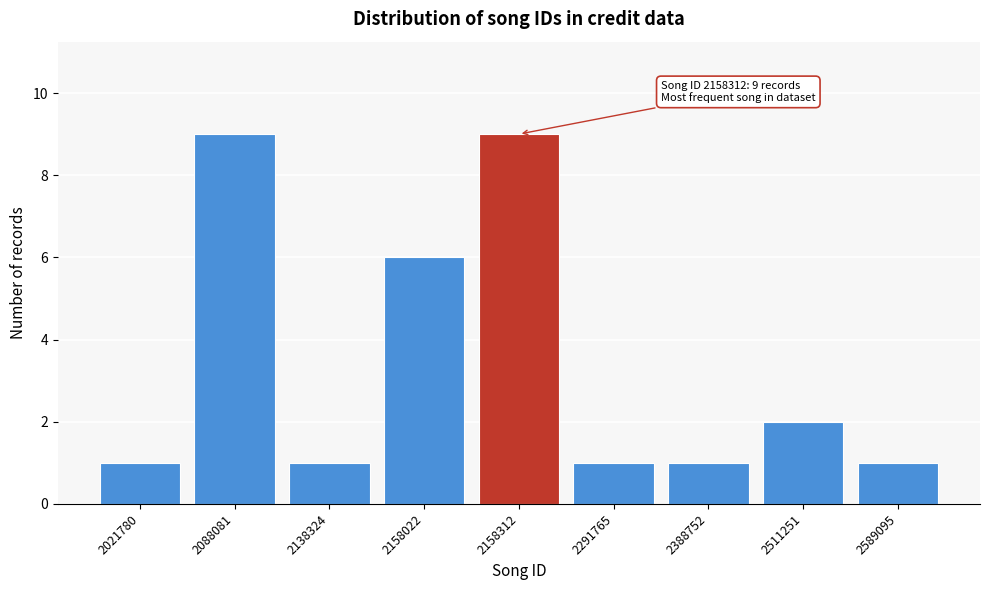

Reading left to right, list all the values displayed in this chart.

2021780=1	2088081=9	2138324=1	2158022=6	2158312=9	2291765=1	2388752=1	2511251=2	2589095=1